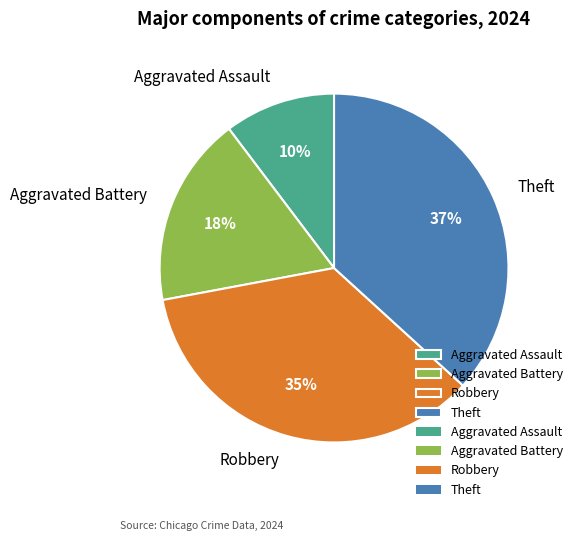

Between Theft and Aggravated Assault, which is larger?

Theft